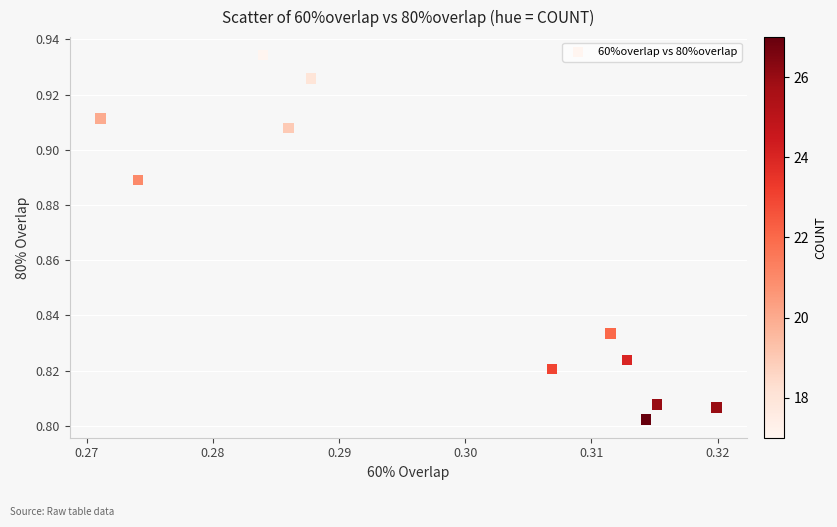

What is the average X value?

0.3